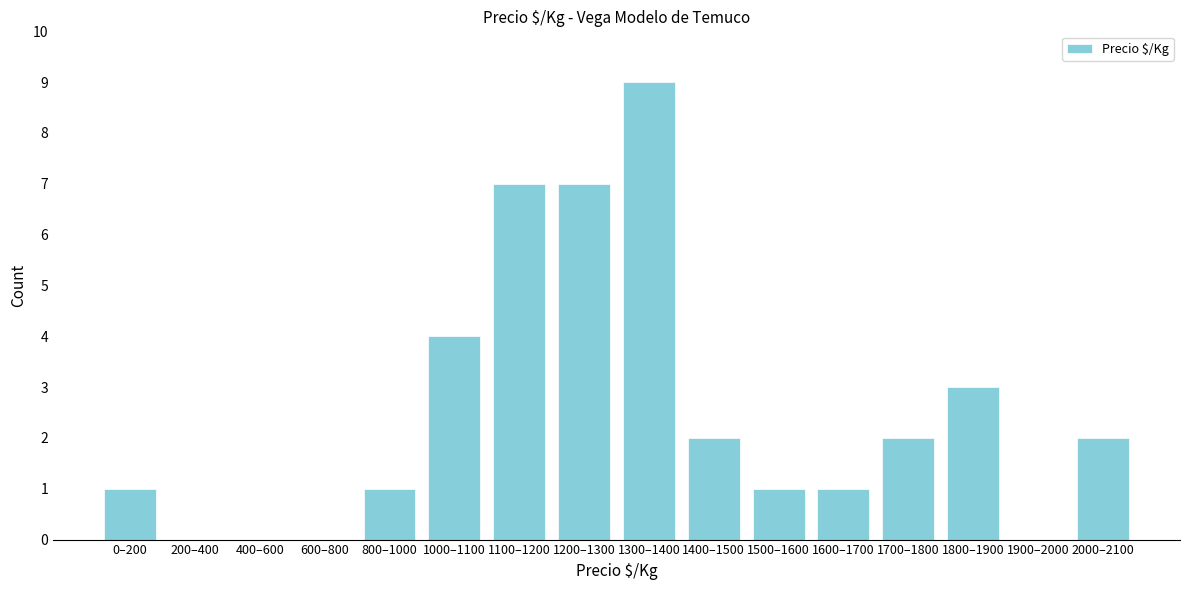

Reading right to left, transcribe all the data shown in this chart.

2000–2100=2	1900–2000=0	1800–1900=3	1700–1800=2	1600–1700=1	1500–1600=1	1400–1500=2	1300–1400=9	1200–1300=7	1100–1200=7	1000–1100=4	800–1000=1	600–800=0	400–600=0	200–400=0	0–200=1